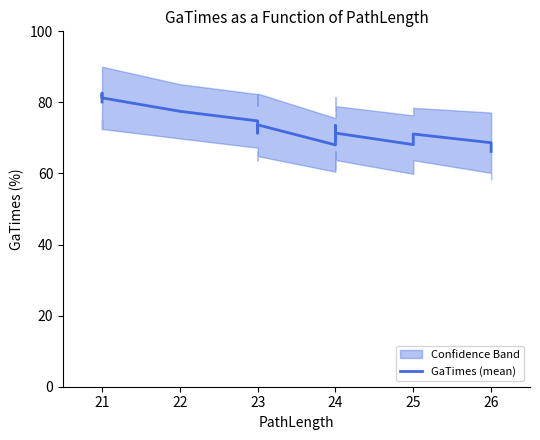

How many values exceed 72?

10